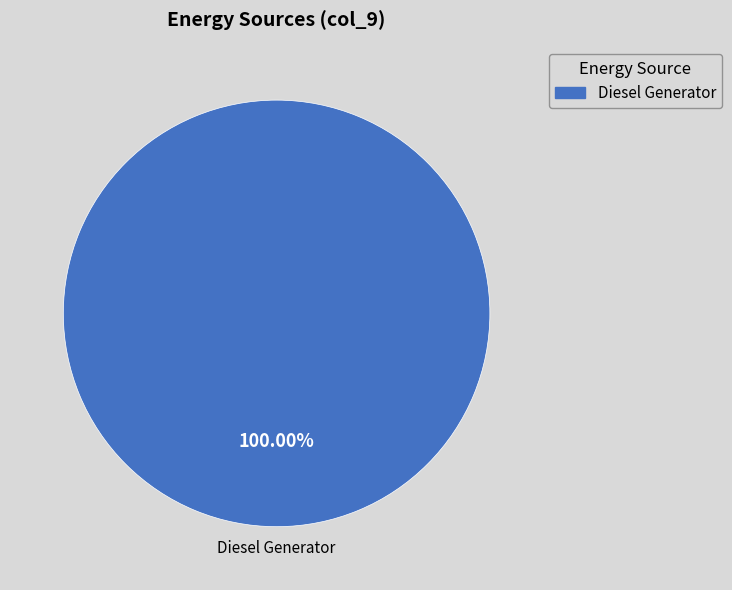

How many slices are in this pie chart?

1